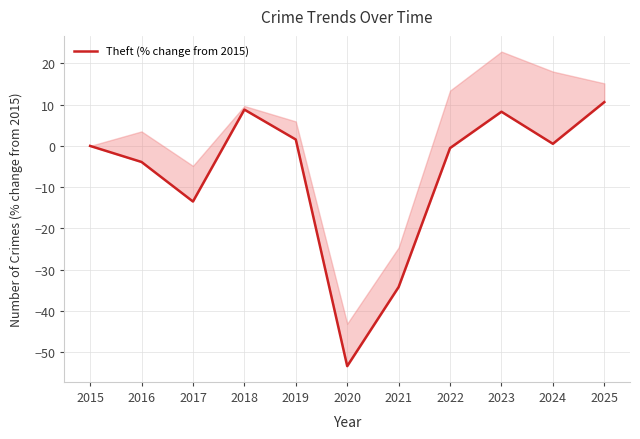

The chart shows a value of 12.7 at 2018. True or false?

False